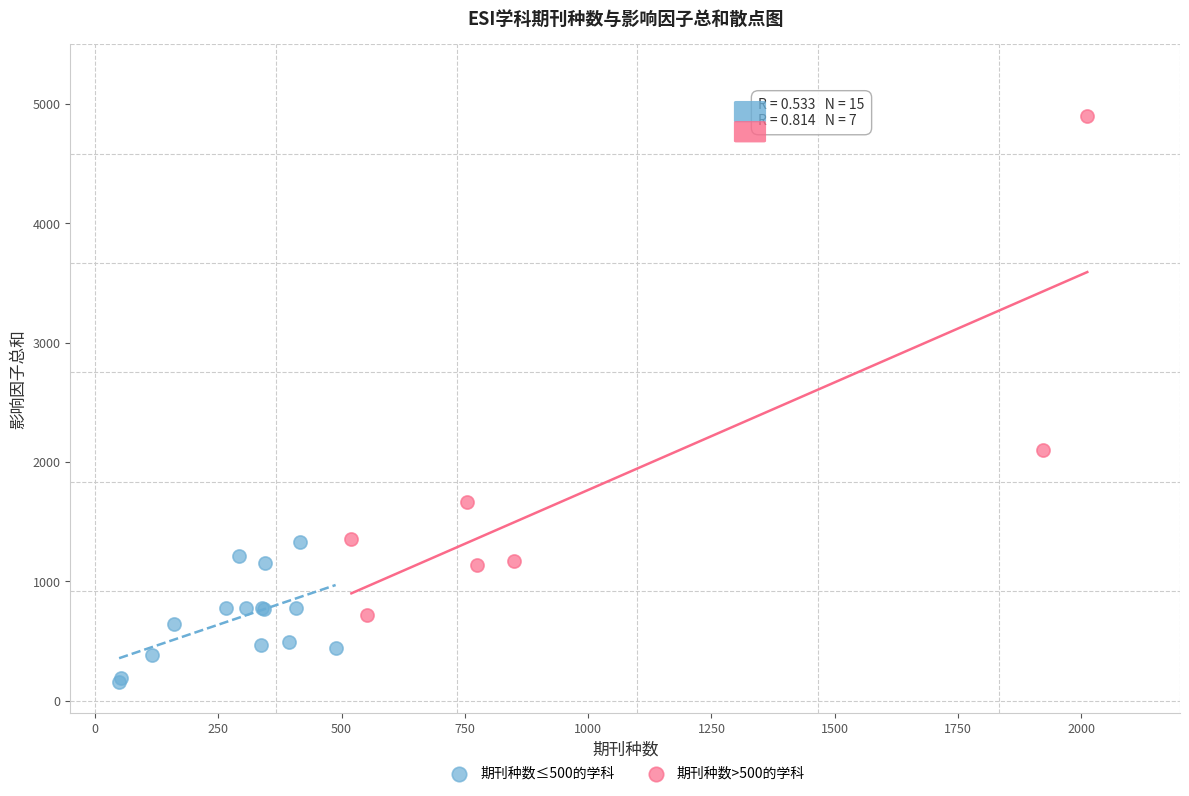

Which series contains the highest Y value?

期刊种数>500的学科